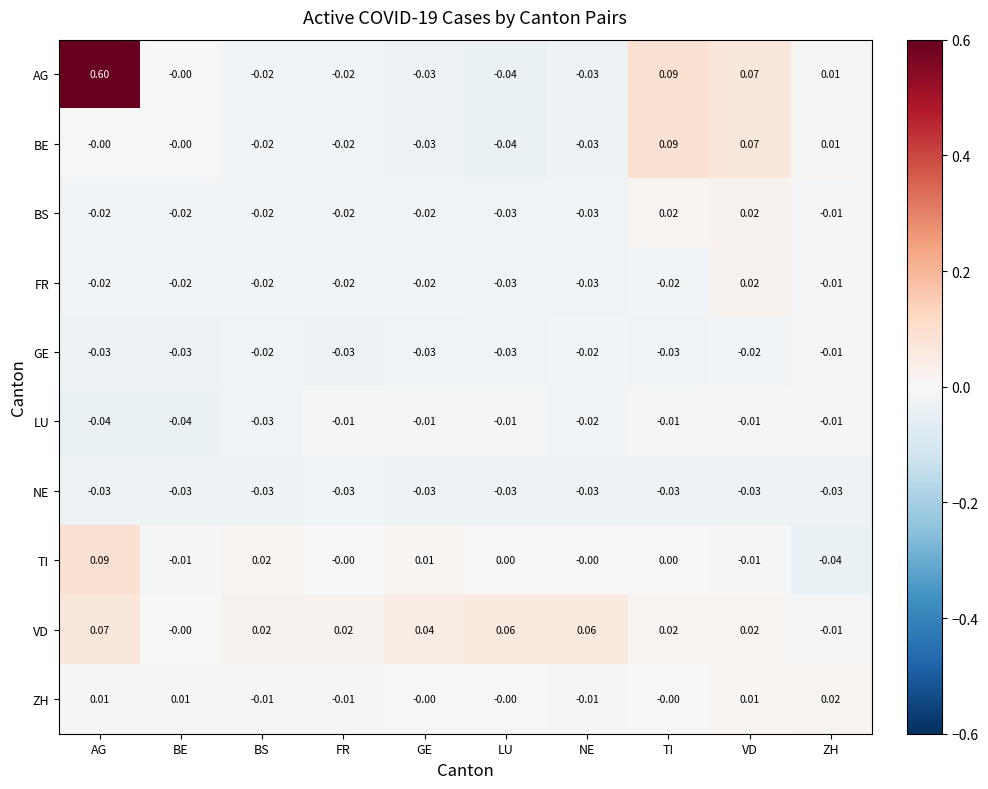

Between BE and LU, which series saw the biggest shift?

VD